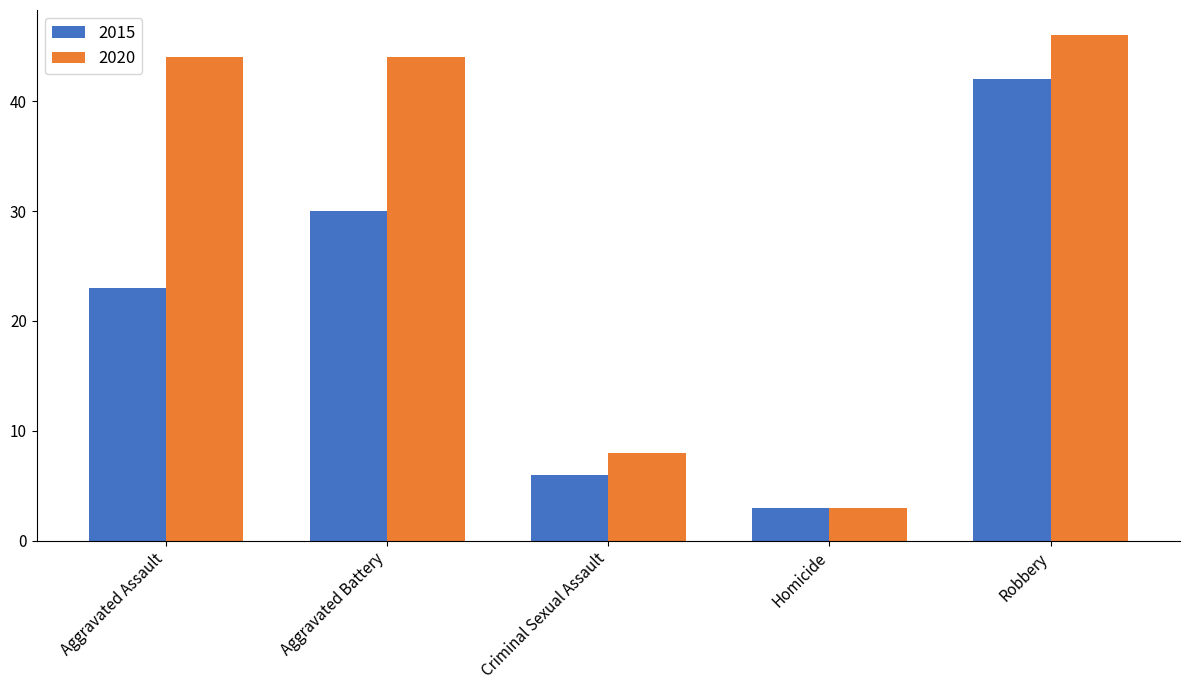

What is the difference between the maximum and second lowest values in the 2020 series?

38